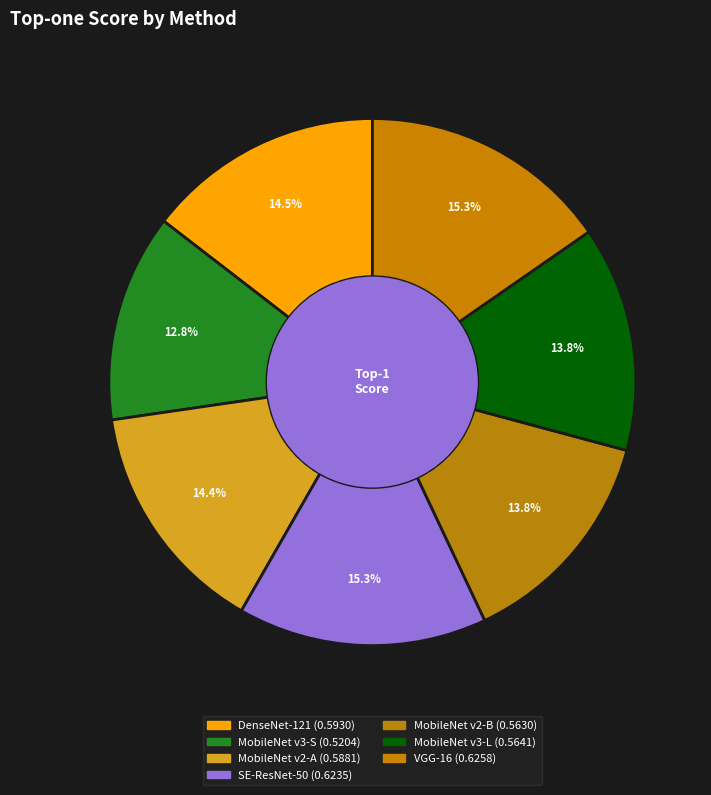

How many segments does this pie chart have?

7